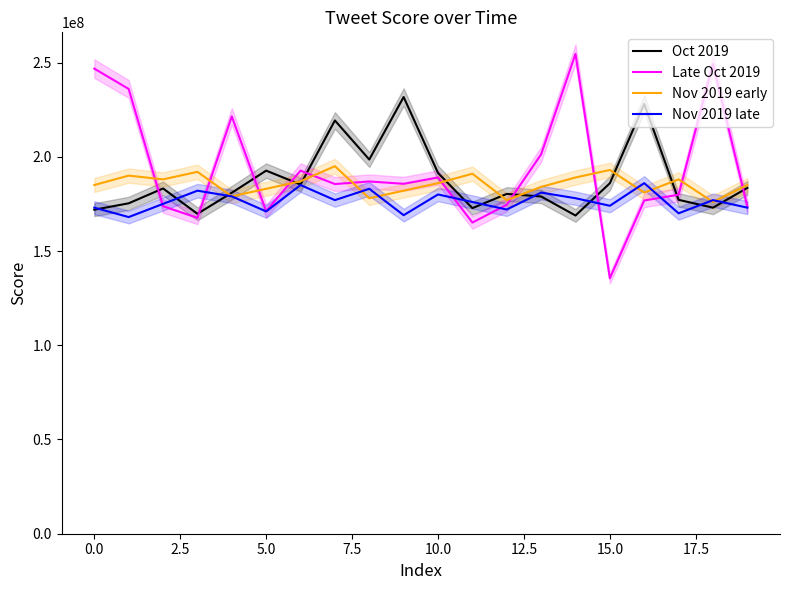

Which series has the widest spread of values?

Late Oct 2019